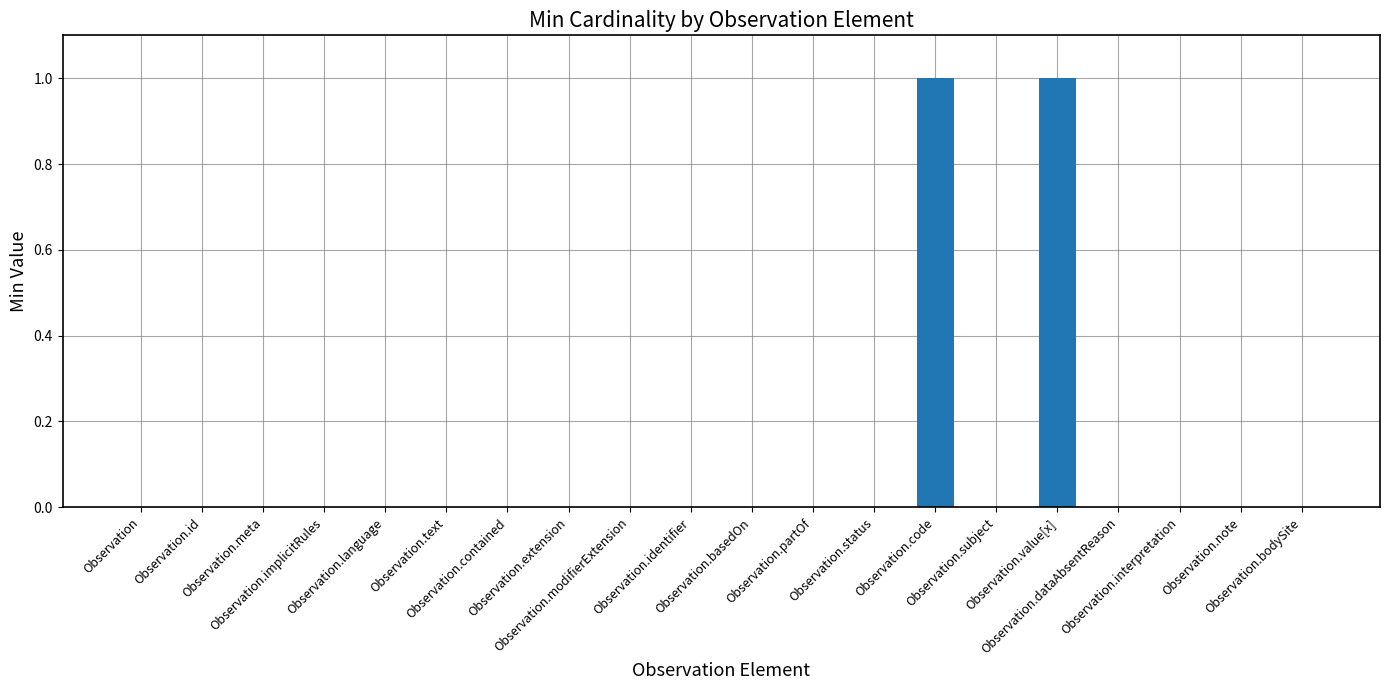

How many series are shown in this chart?

1